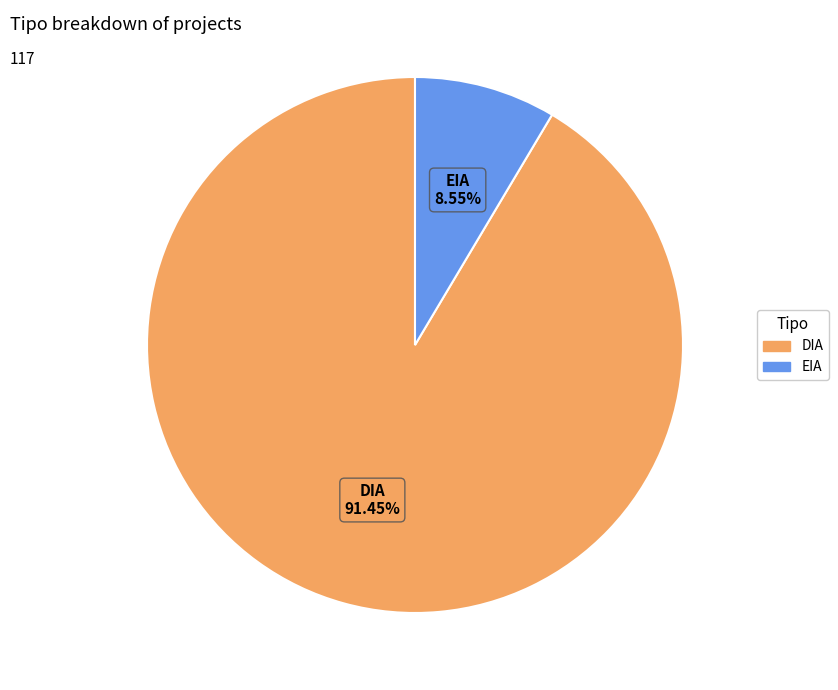

To the nearest percent, what portion does DIA represent?

91%